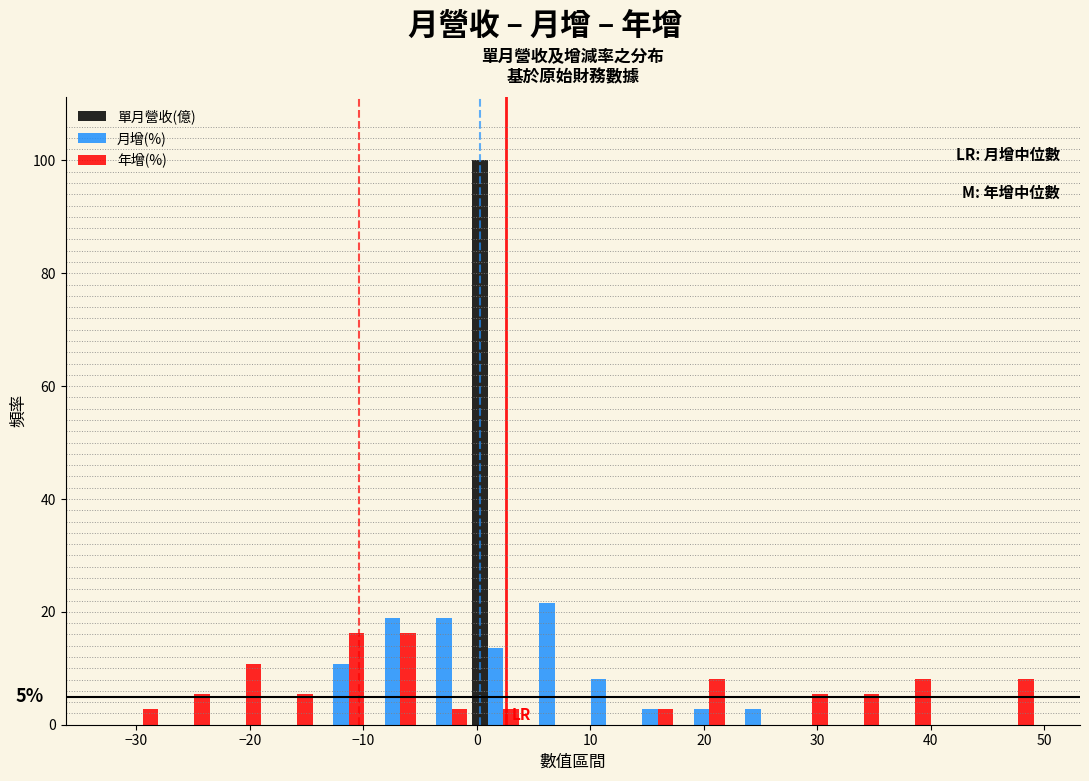

In the 單月營收(億) series, which range on the x-axis has the tallest bar?

-1 to 4